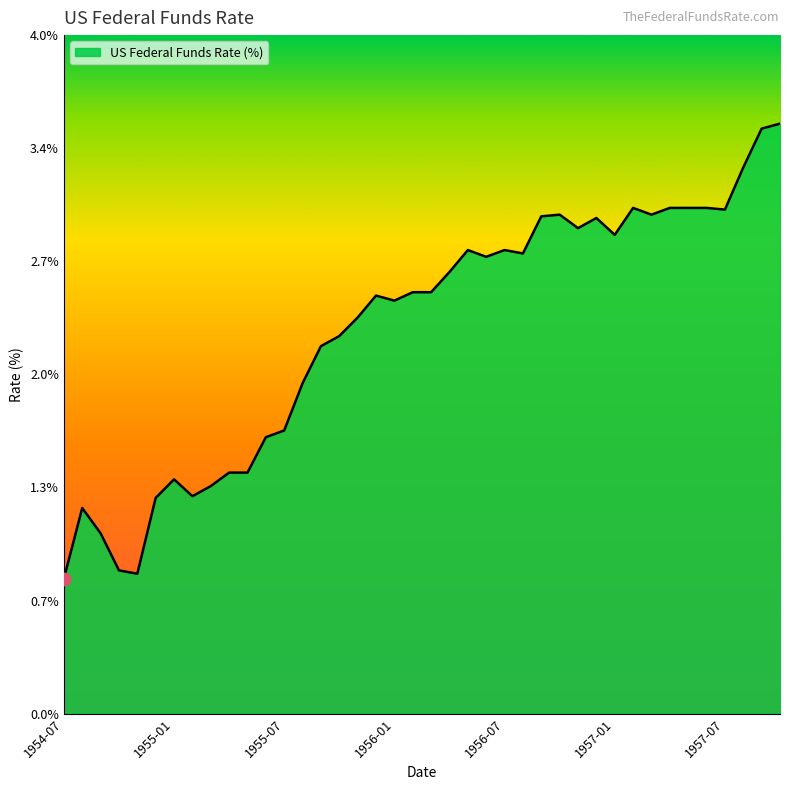

Does the chart have visible grid lines?

No